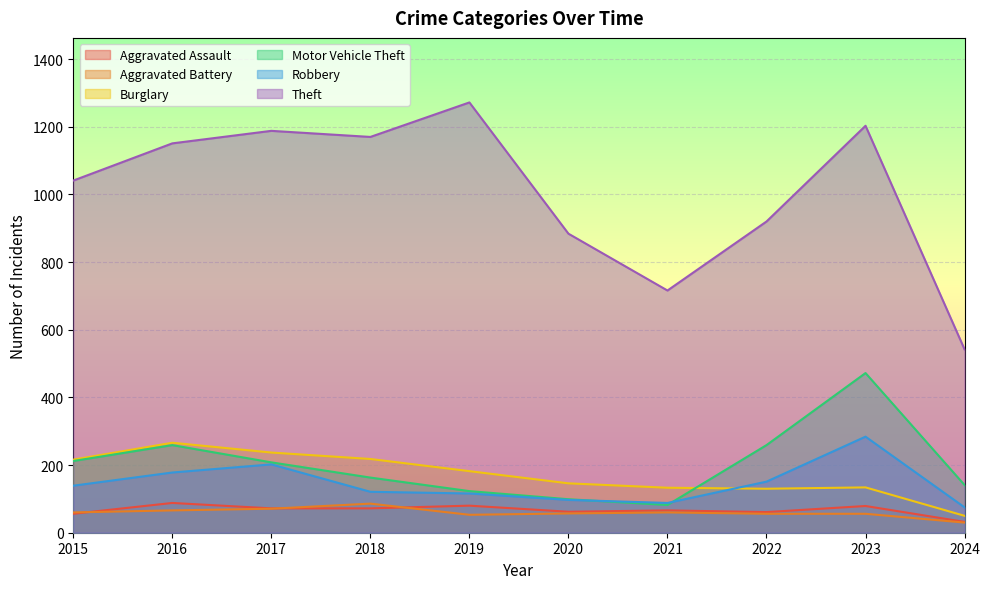

Rank the series at 2024 from lowest to highest value.

Aggravated Battery, Aggravated Assault, Burglary, Robbery, Motor Vehicle Theft, Theft